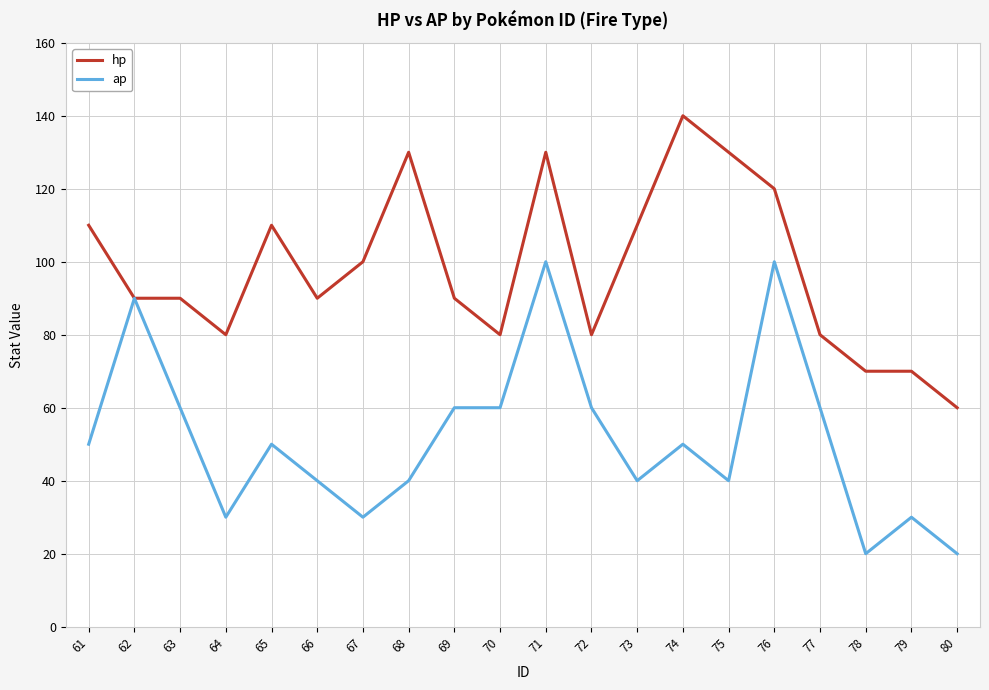

How many lines are shown in the chart?

2